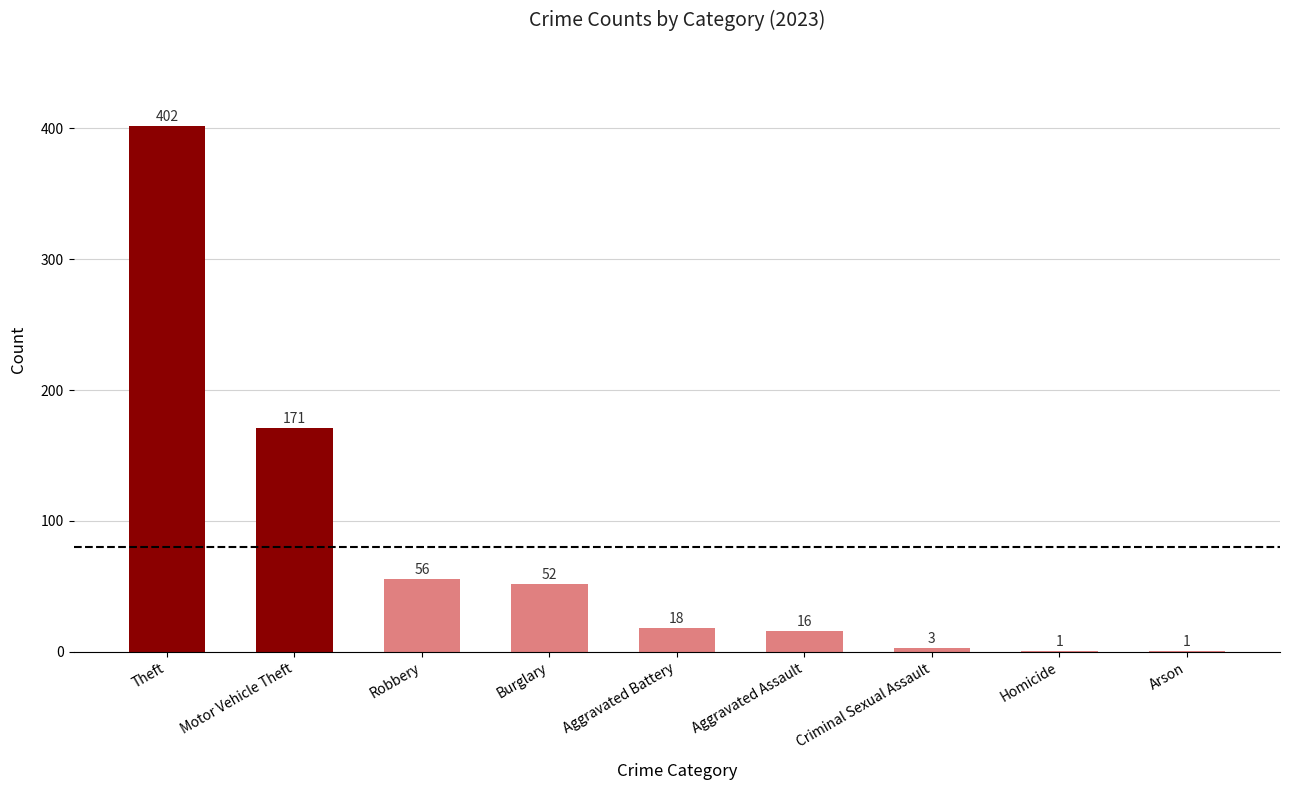

What is the sum of the values at Motor Vehicle Theft and Homicide?

172